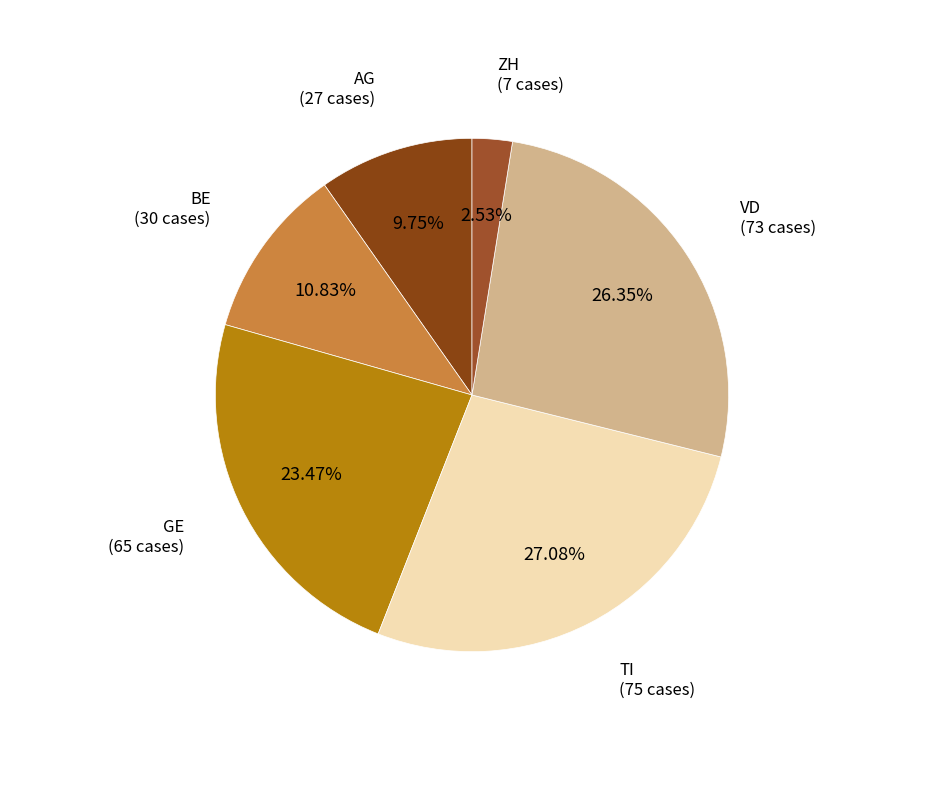

Which category has the smallest portion of the pie?

ZH